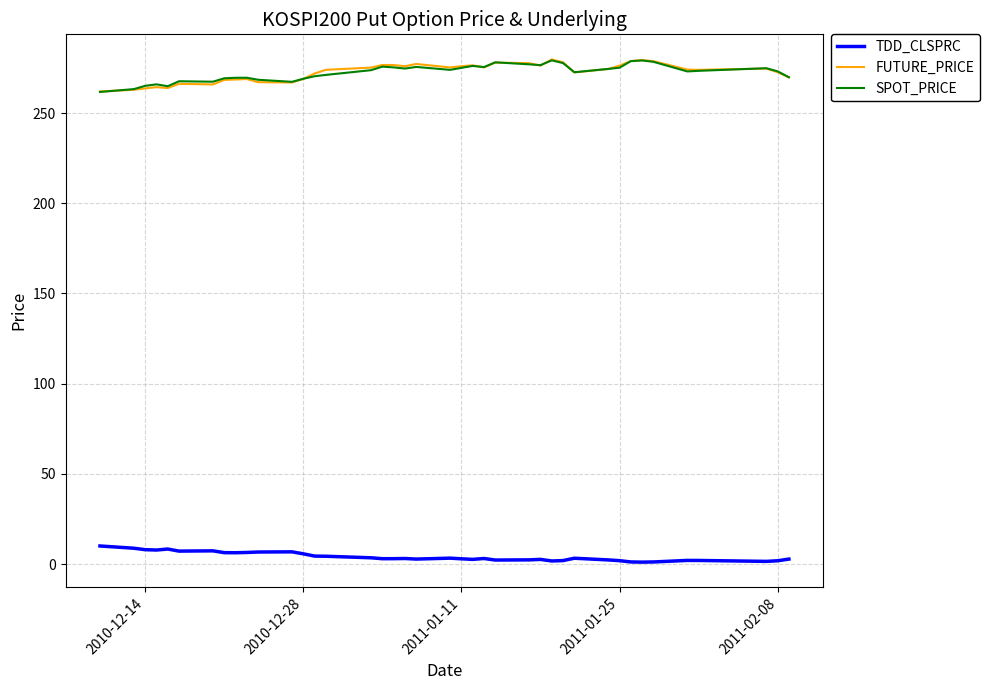

What is the maximum value for FUTURE_PRICE?

279.8